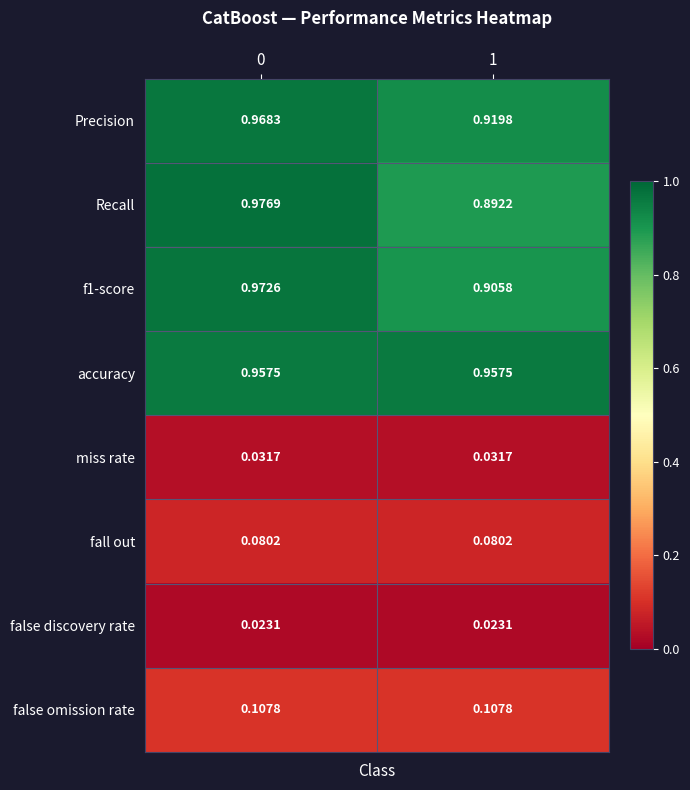

Which series has the widest spread of values?

Recall